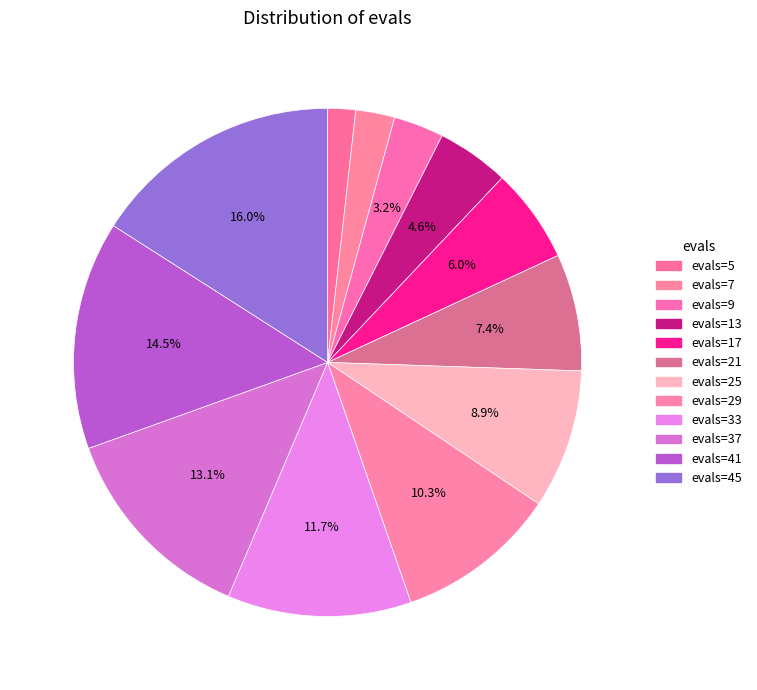

Which category has the smallest portion of the pie?

evals=5